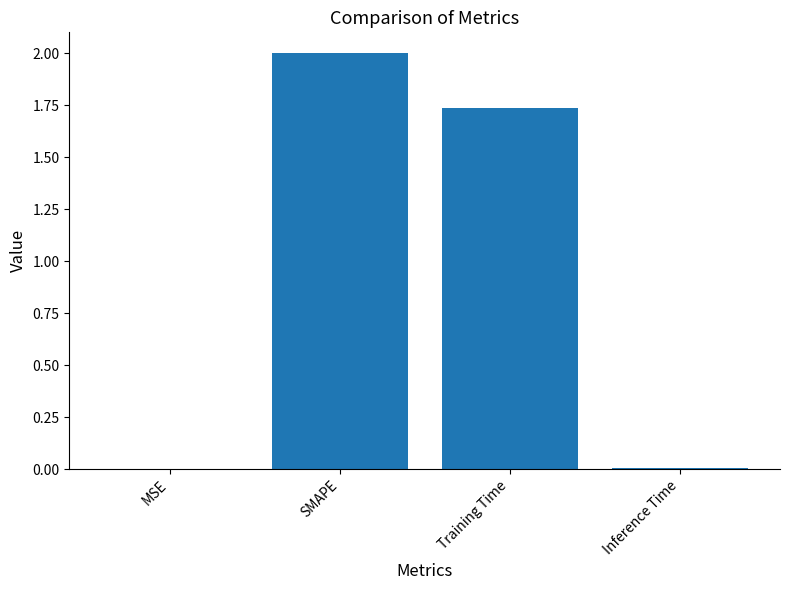

What is the sum of all values?

3.7